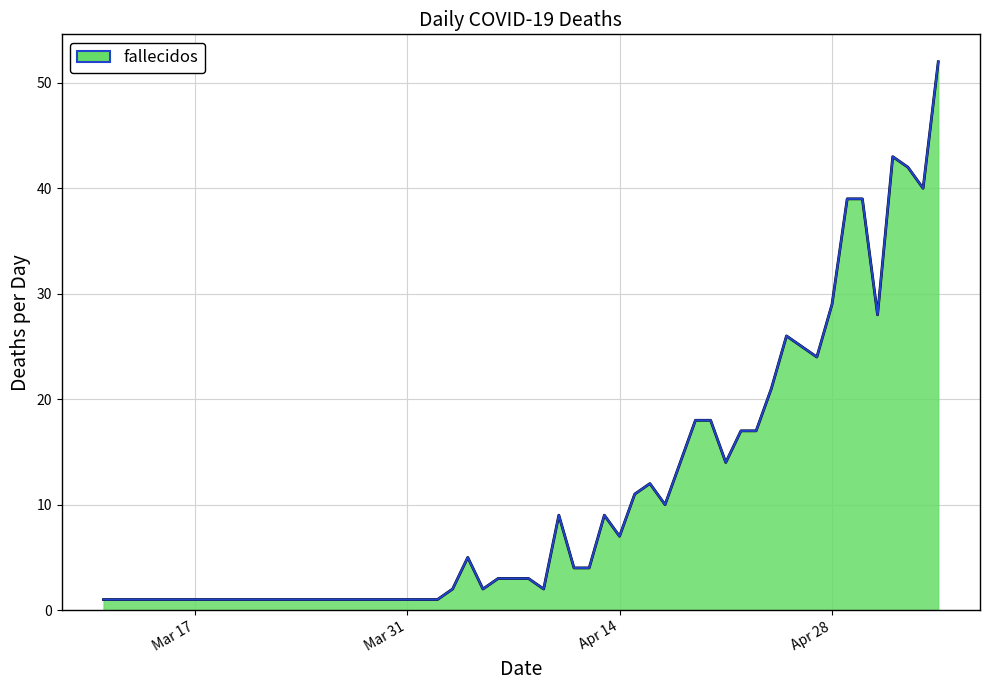

What is the maximum value shown in the chart?

52